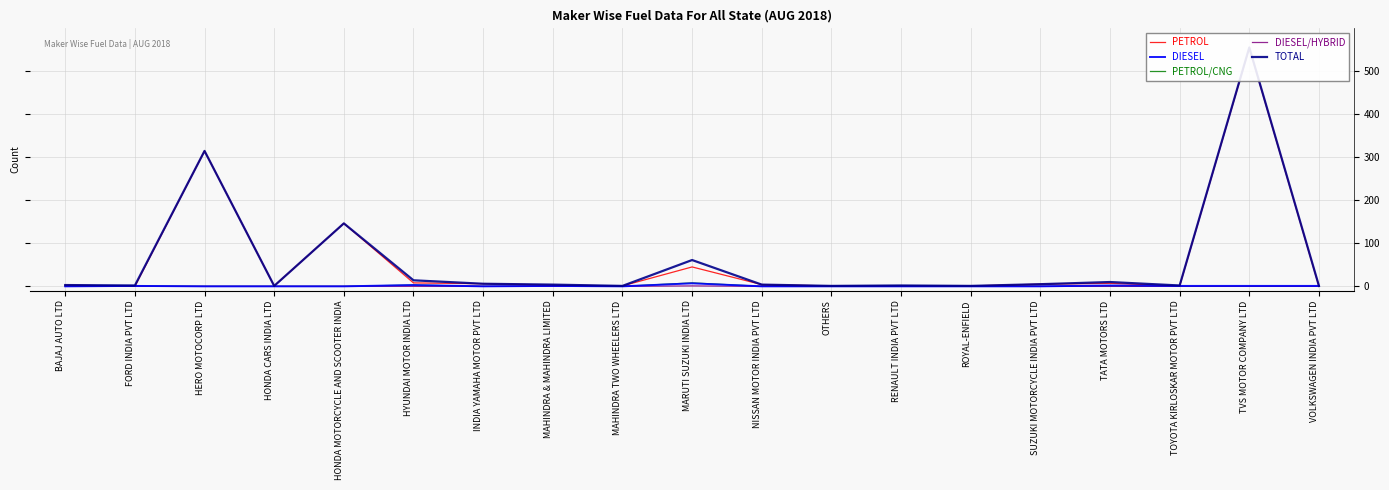

Does the chart display data point markers on the line(s)?

No